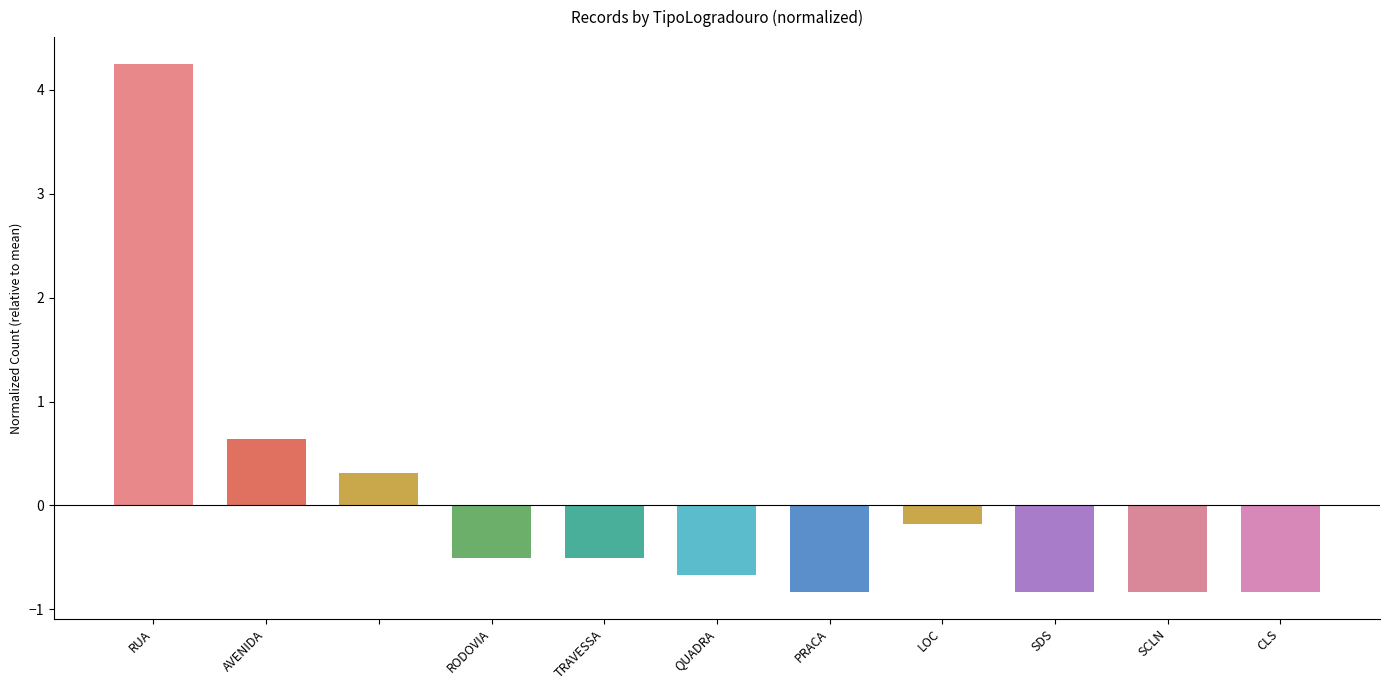

What is the smallest value displayed?

-0.8